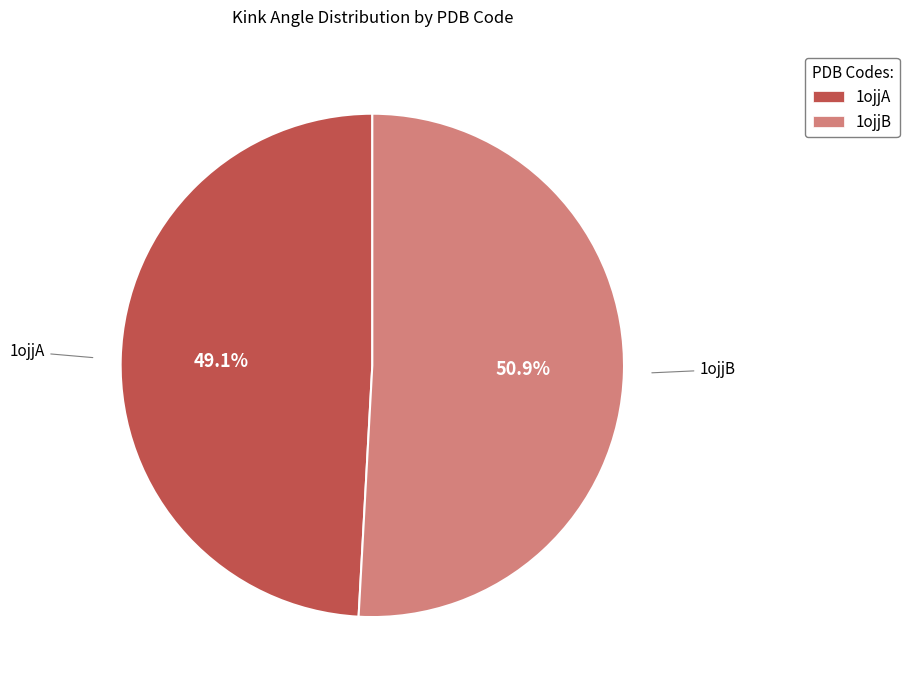

How many segments does this pie chart have?

2